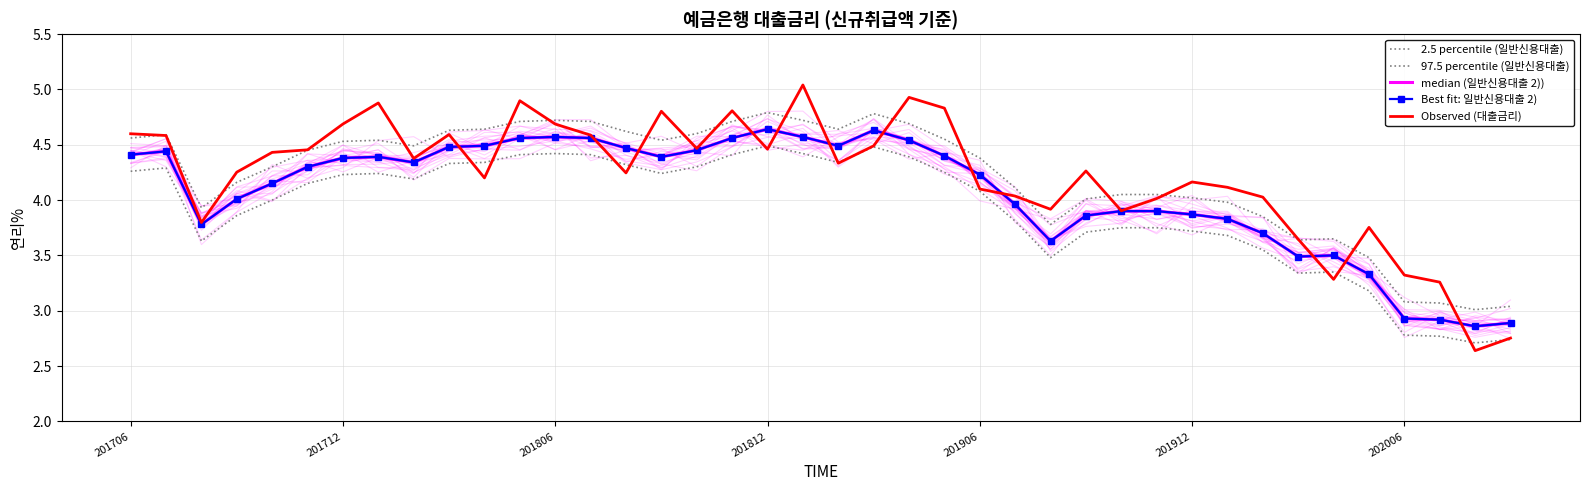

What are all the series names shown in the legend?

2.5 percentile (일반신용대출), 97.5 percentile (일반신용대출), median (일반신용대출 2)), Best fit: 일반신용대출 2), Observed (대출금리)